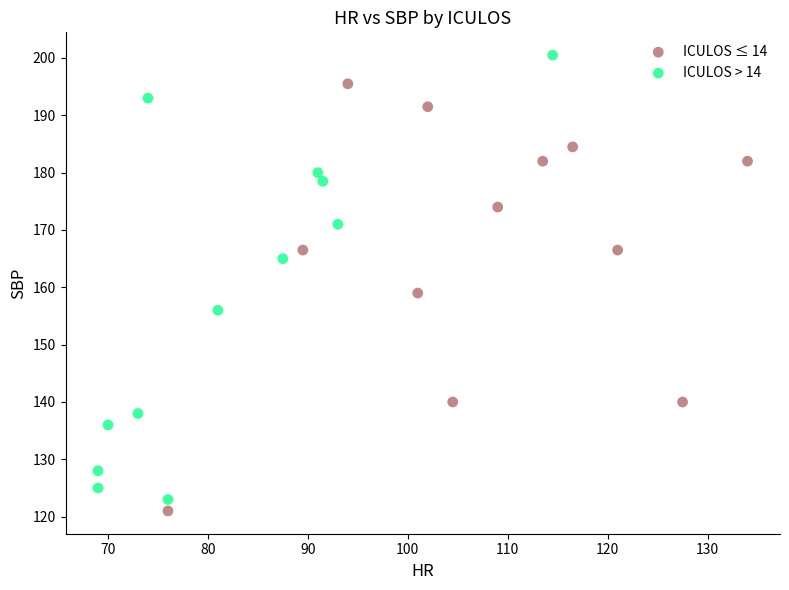

Which series contains the highest Y value?

ICULOS > 14